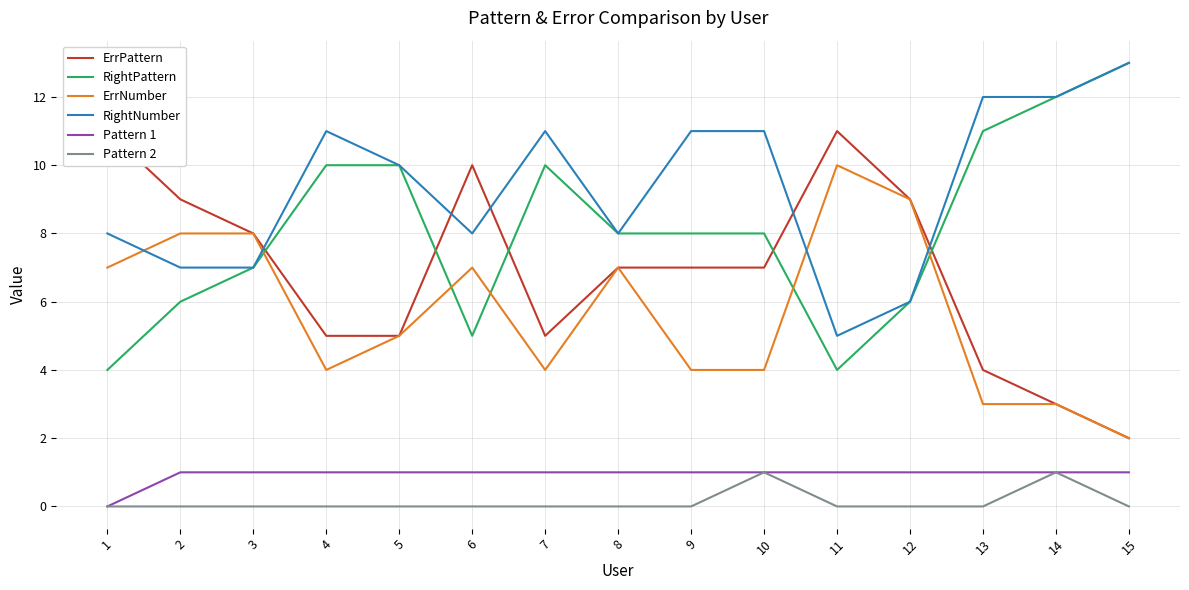

Which series changed the most between 9 and 11?

ErrNumber